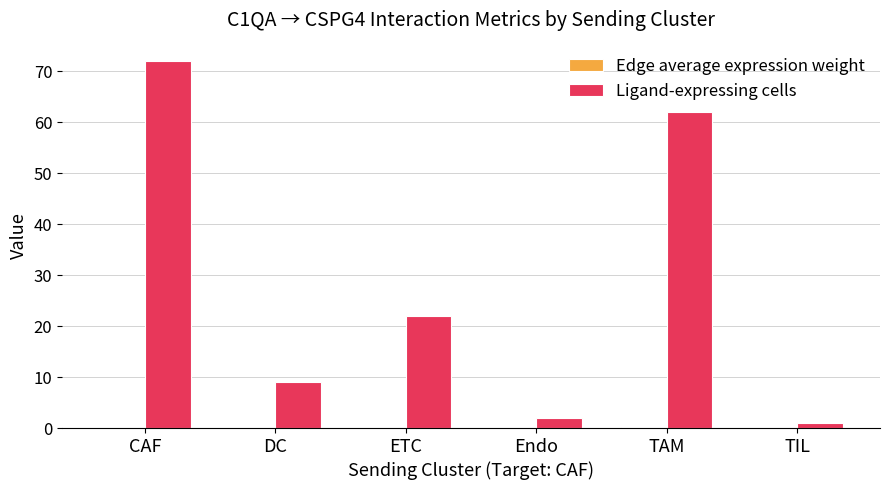

At which label does Ligand-expressing cells first exceed 22?

CAF